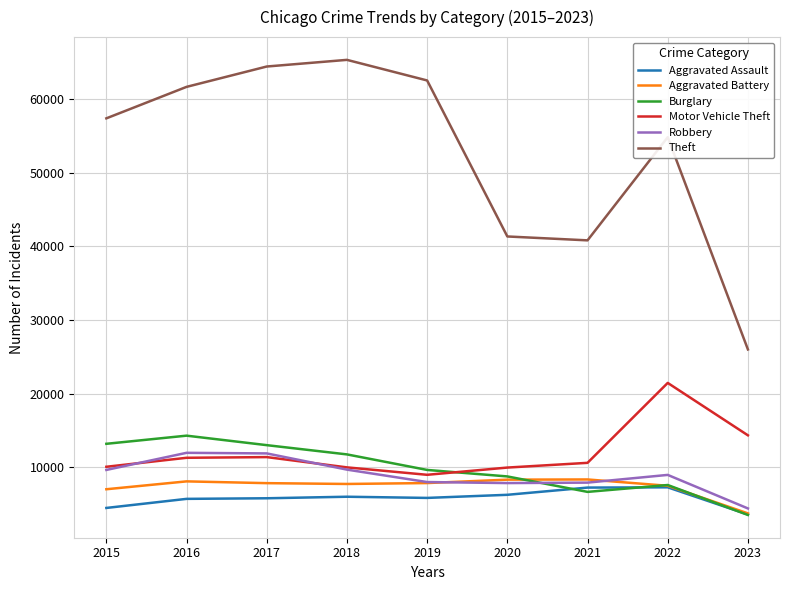

What value does the Robbery series have at 2023, to the nearest 50?

4400